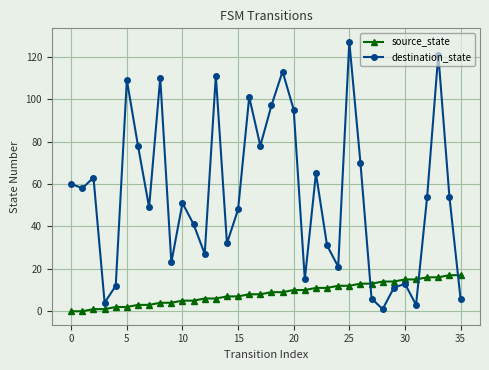

Which series ends up on top after the final intersection of source_state and destination_state?

source_state